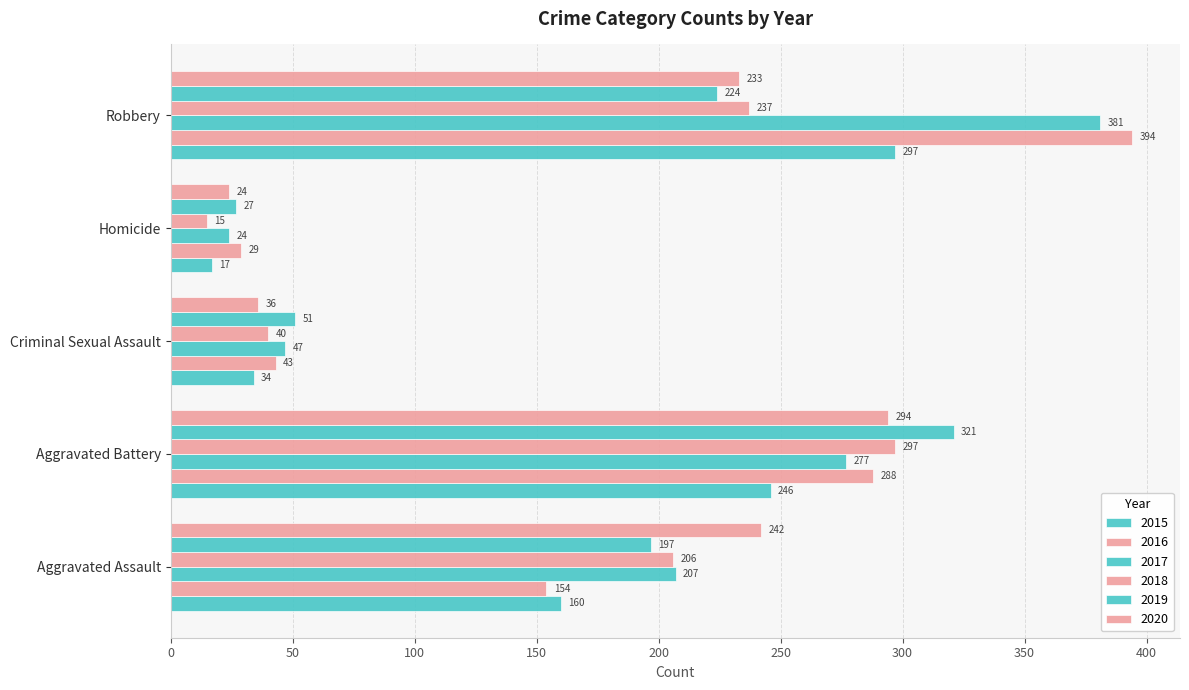

Count the number of categories in the chart.

5